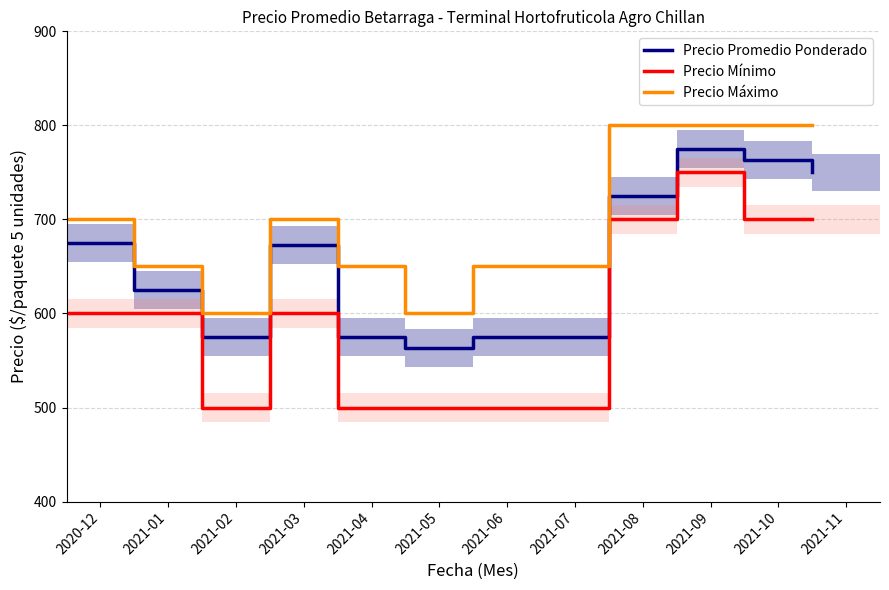

Which series has the largest range (max minus min)?

Precio Mínimo